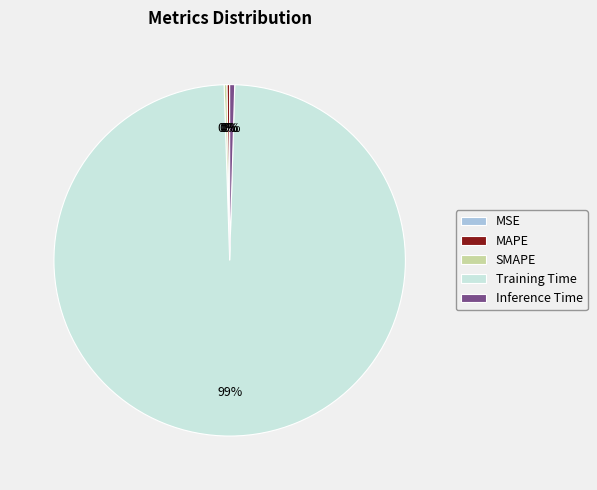

Which slice is the largest?

Training Time